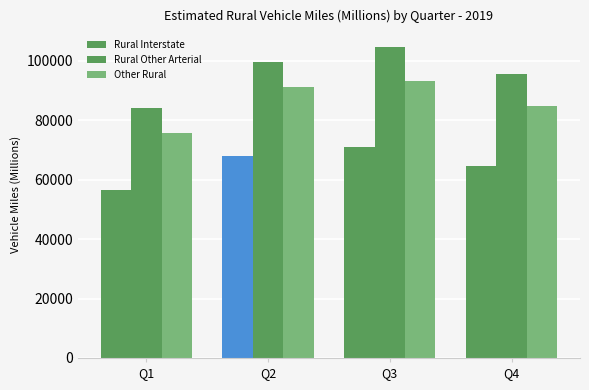

How many distinct data groups are displayed?

3